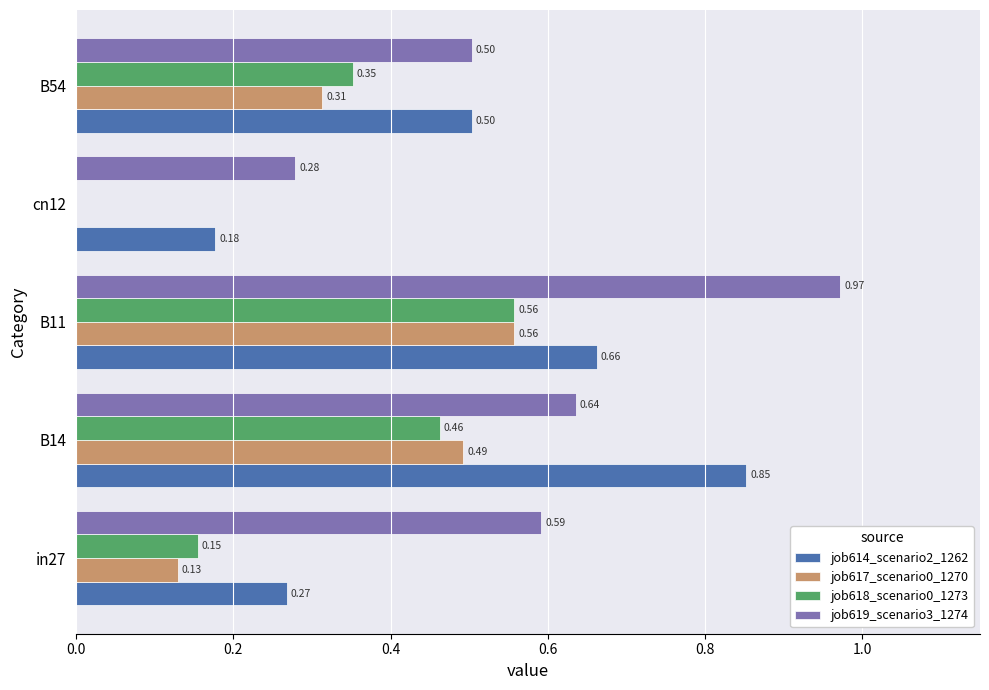

Which series has the largest range (max minus min)?

job619_scenario3_1274